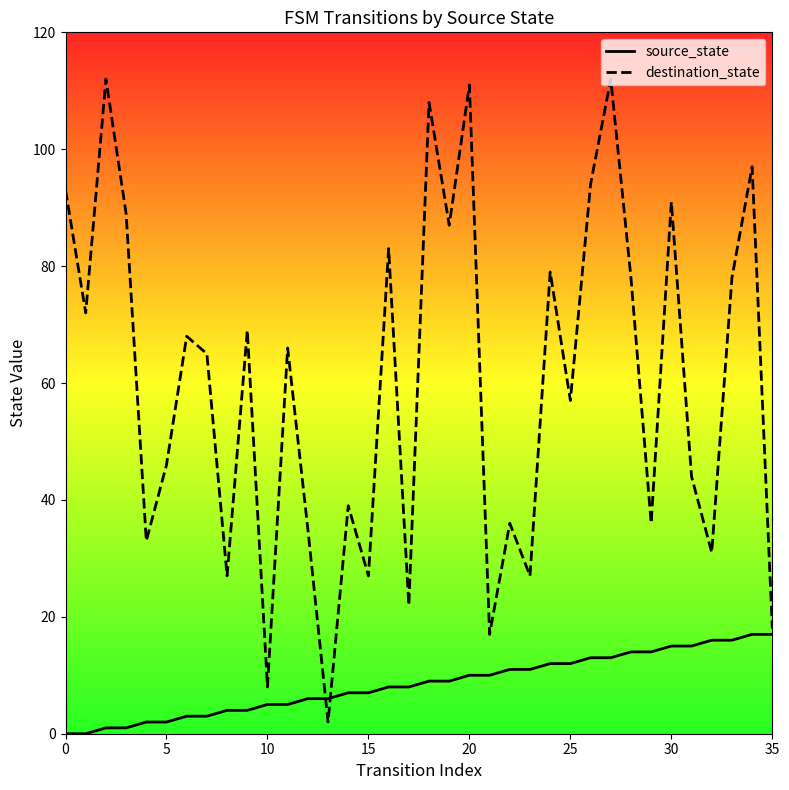

What are all the series names shown in the legend?

source_state, destination_state